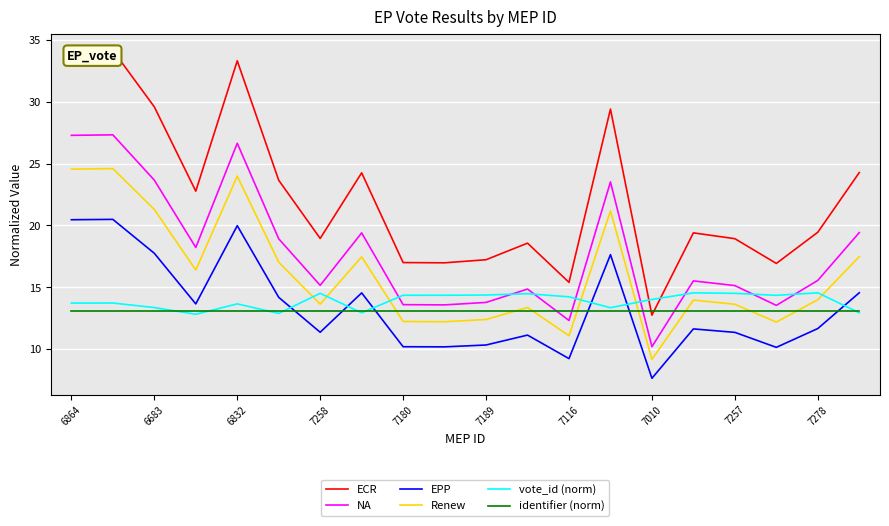

Reading right to left, extract all data points from this chart.

ECR: 24.3	19.4	16.9	18.9	19.4	12.8	29.4	15.4	18.6	17.2	17.0	17.0	24.2	18.9	23.6	33.3	22.8	29.6	34.1	34.1
NA: 19.4	15.6	13.5	15.1	15.5	10.2	23.5	12.3	14.9	13.8	13.6	13.6	19.4	15.2	18.9	26.6	18.2	23.7	27.3	27.3
EPP: 14.6	11.7	10.2	11.4	11.6	7.7	17.6	9.2	11.1	10.3	10.2	10.2	14.6	11.4	14.2	20.0	13.7	17.8	20.5	20.5
Renew: 17.5	14.0	12.2	13.6	14.0	9.2	21.2	11.1	13.4	12.4	12.2	12.2	17.5	13.6	17.0	24.0	16.4	21.3	24.6	24.6
vote_id (norm): 12.9	14.6	14.4	14.5	14.6	14.0	13.4	14.2	14.5	14.4	14.4	14.4	12.9	14.5	12.9	13.7	12.8	13.4	13.7	13.7
identifier (norm): 13.1	13.1	13.1	13.1	13.1	13.1	13.1	13.1	13.1	13.1	13.1	13.1	13.1	13.1	13.1	13.1	13.1	13.1	13.1	13.1